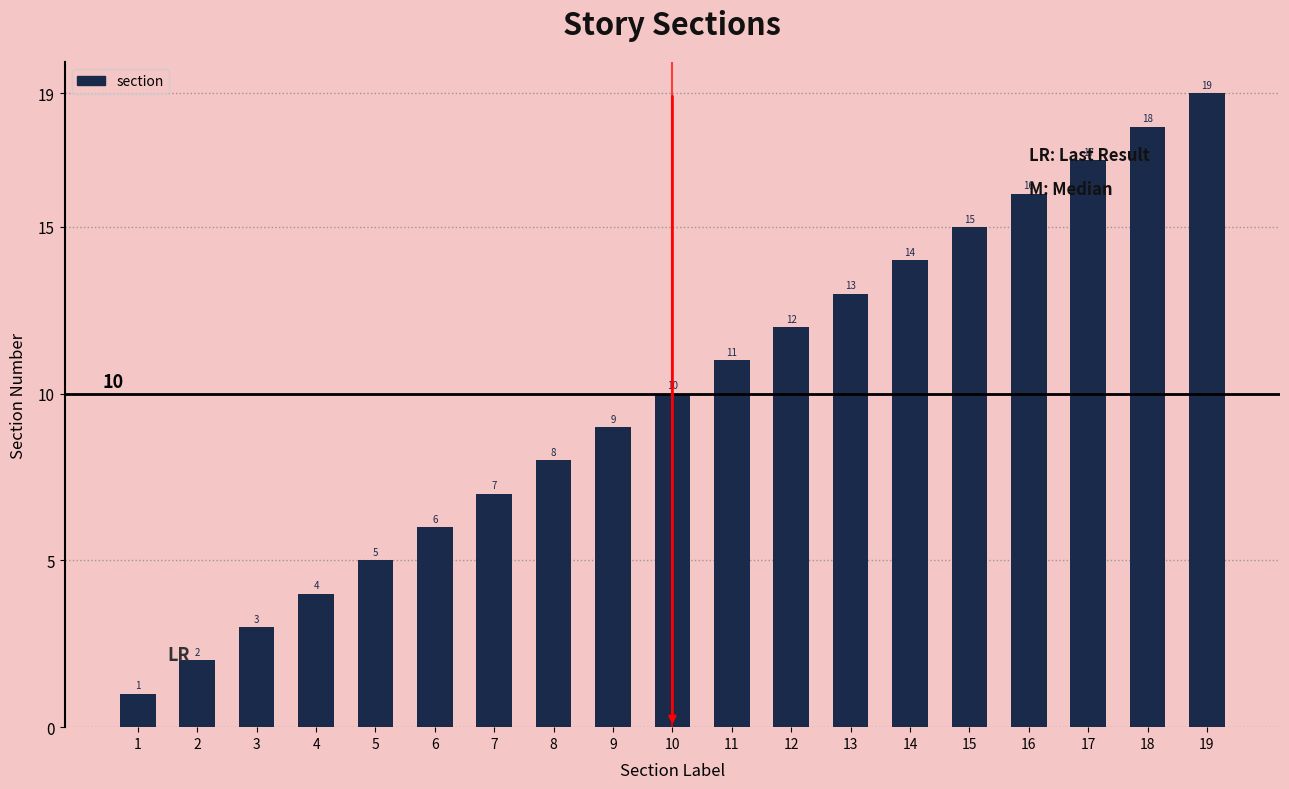

What is the difference between the second highest and second lowest values?

16